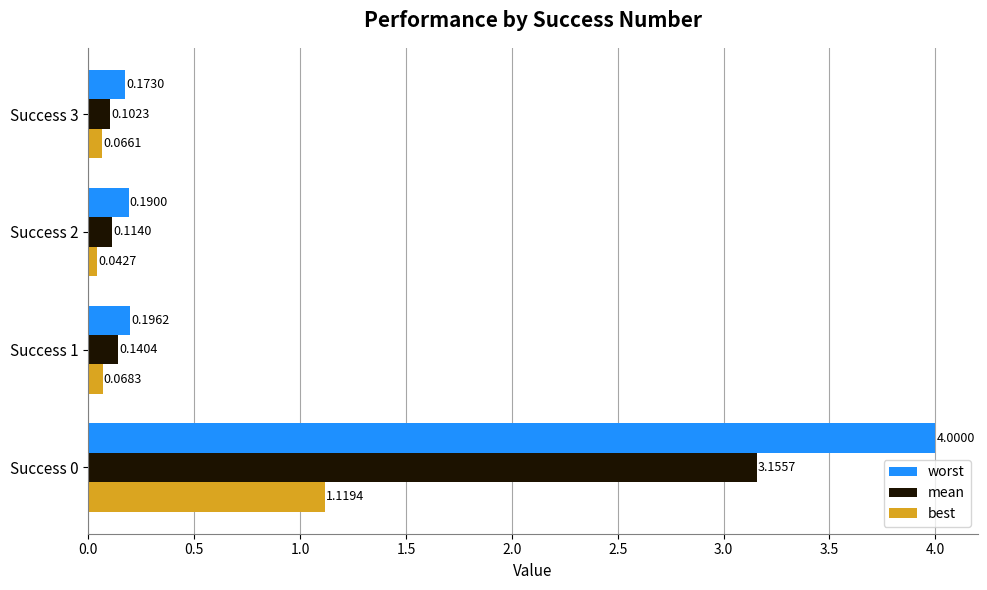

What is the sum of the mean values at Success 0 and Success 3?

3.3